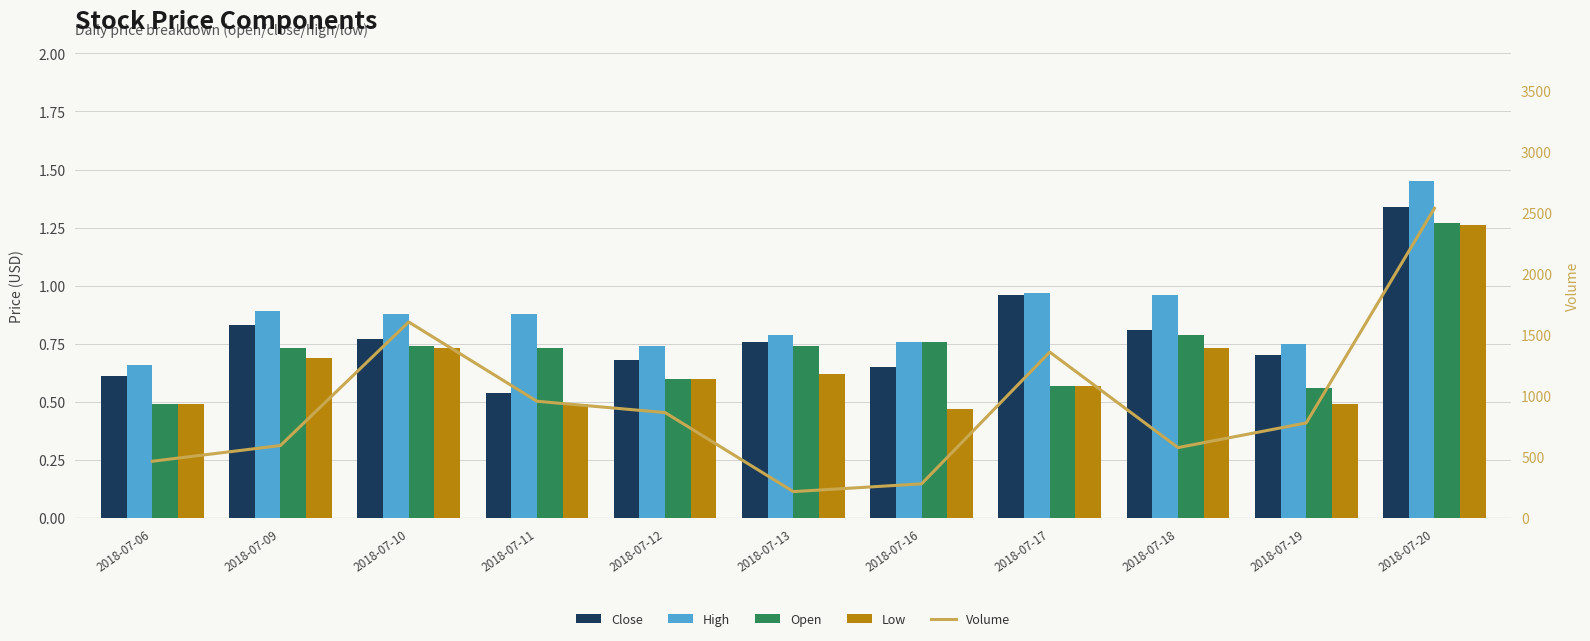

Between 2018-07-10 and 2018-07-20, which series saw the biggest shift?

Volume